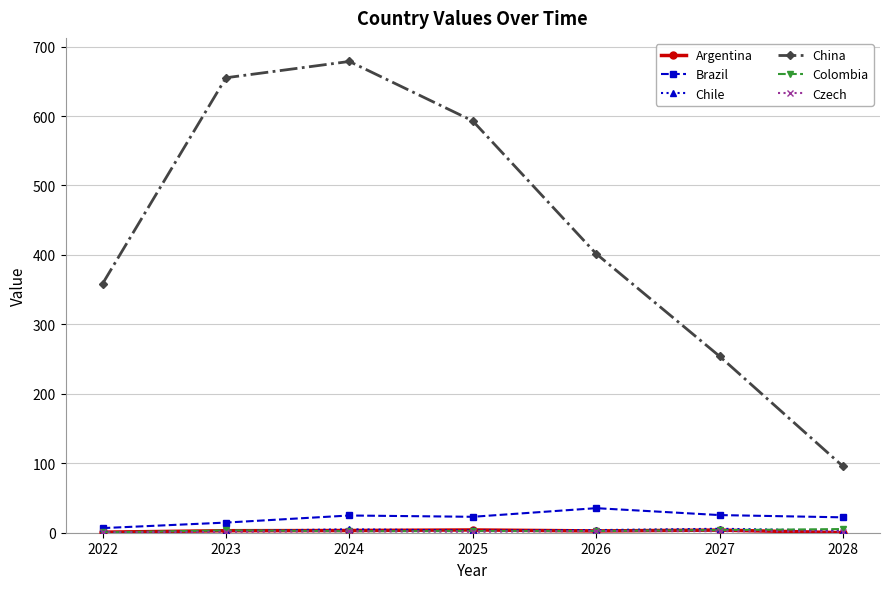

Which series has the largest total across all categories?

China